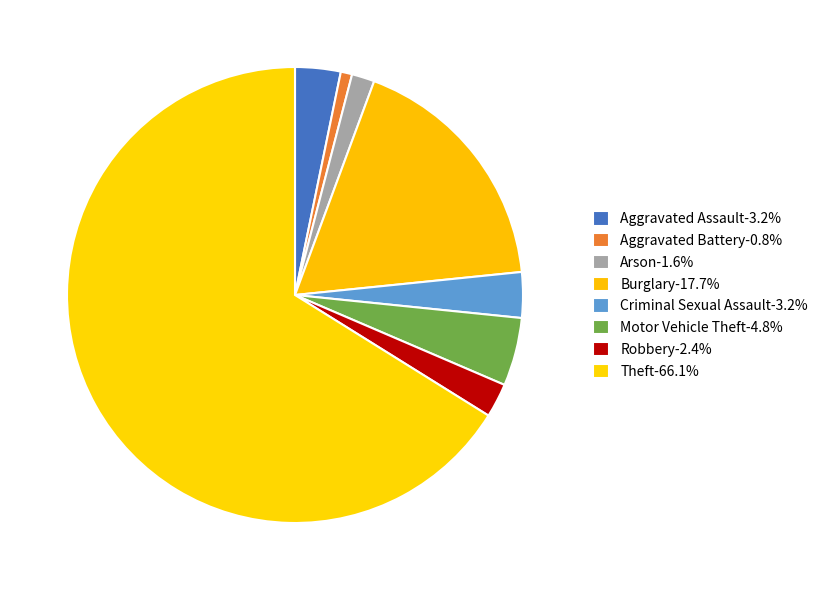

Count the number of slices in the pie.

8